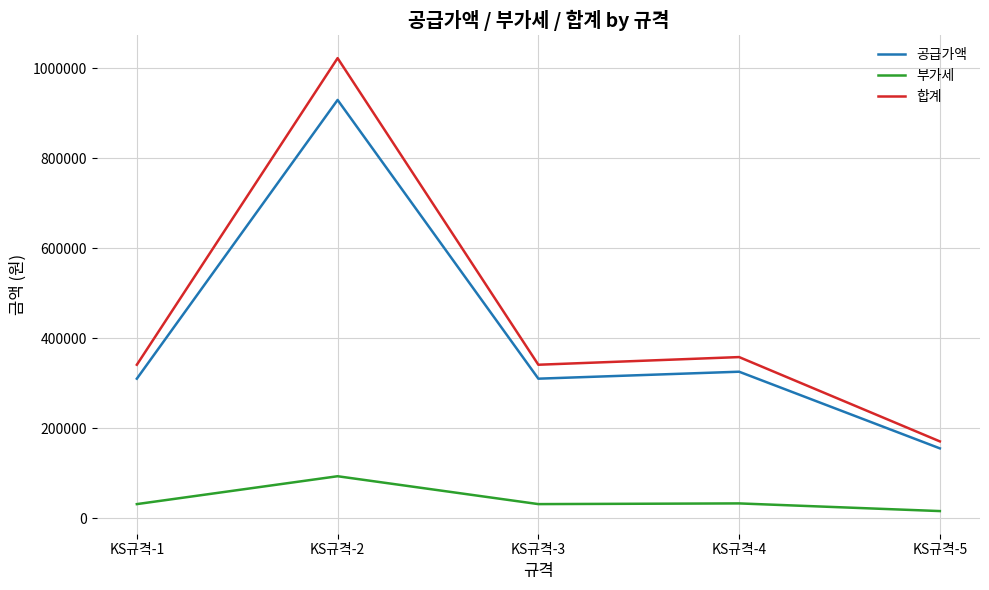

Which series changed the most between KS규격-3 and KS규격-5?

합계